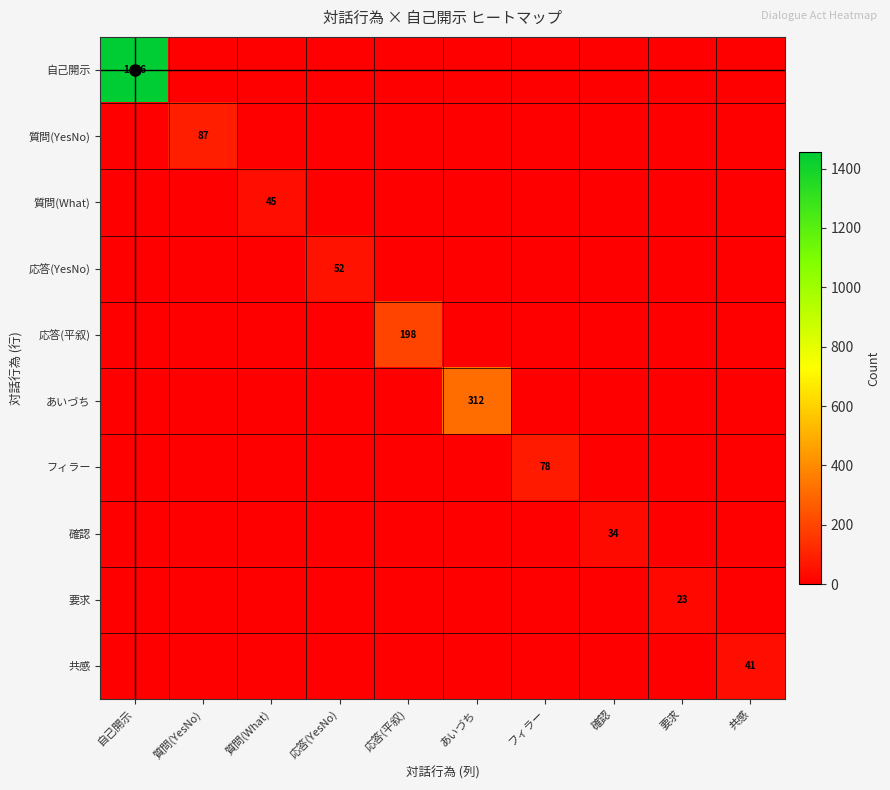

Which label corresponds to the largest value in the chart?

自己開示